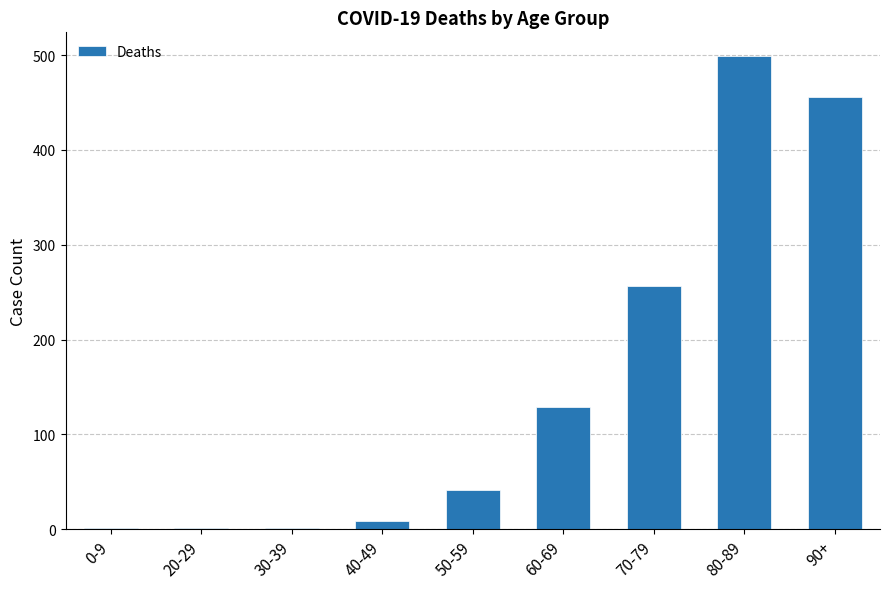

Reading left to right, what are all the values shown in this chart?

0-9=1	20-29=1	30-39=1	40-49=9	50-59=41	60-69=129	70-79=256	80-89=499	90+=456